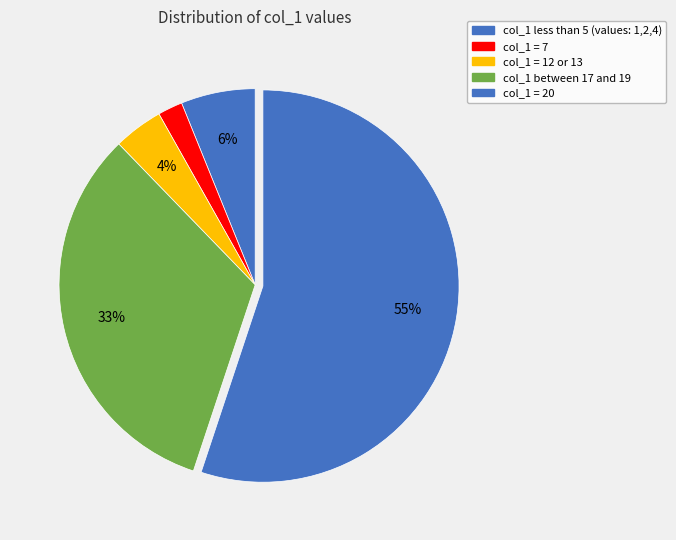

Rank the categories by value from lowest to highest.

col_1 = 7, col_1 = 12 or 13, col_1 less than 5 (values: 1,2,4), col_1 between 17 and 19, col_1 = 20